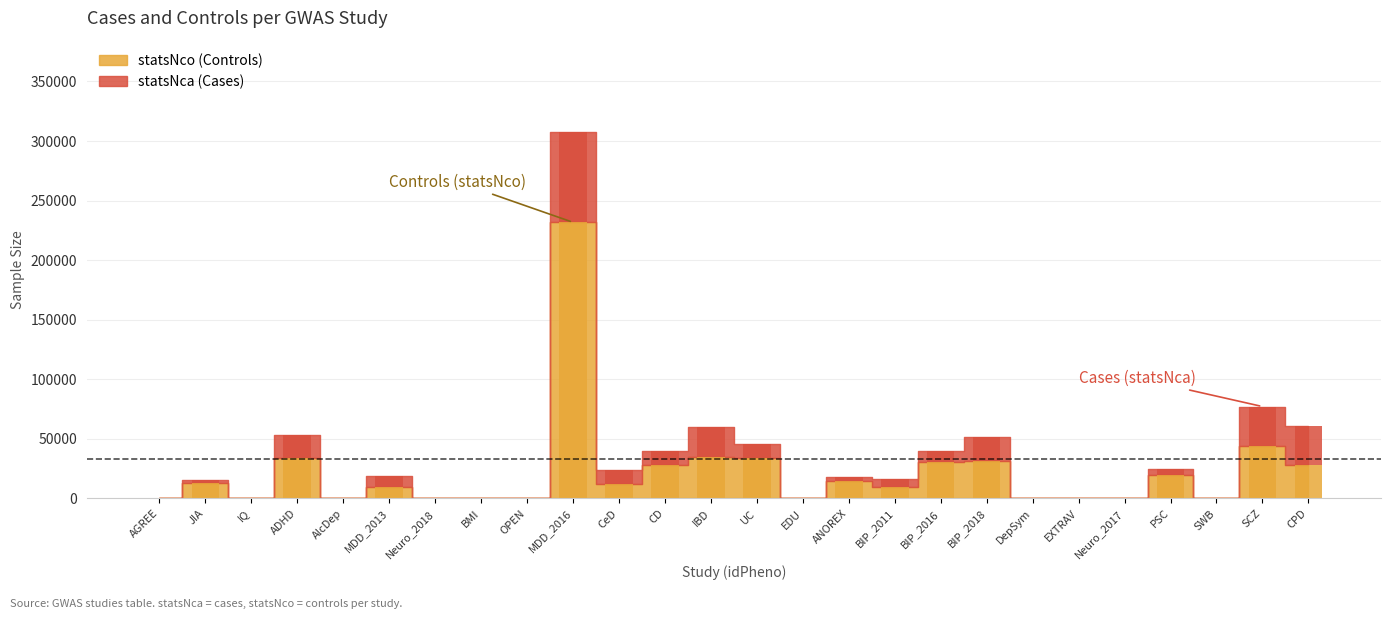

What is the sum of the statsNco values at BMI and PSC?

19955